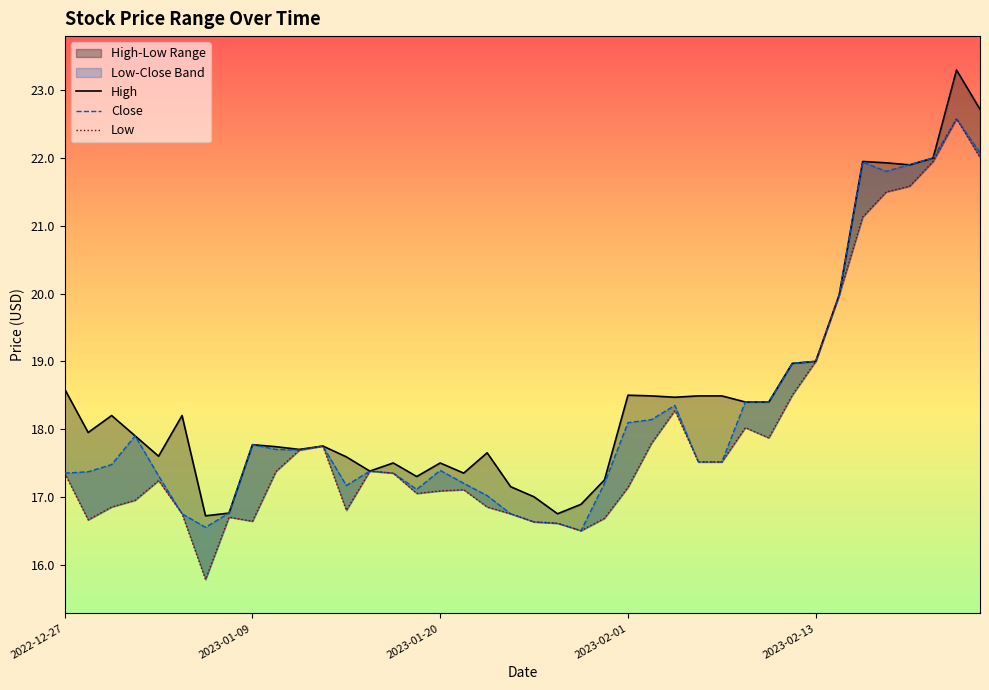

Between 2023-02-07 and 2022-12-29, which is larger?

2023-02-07